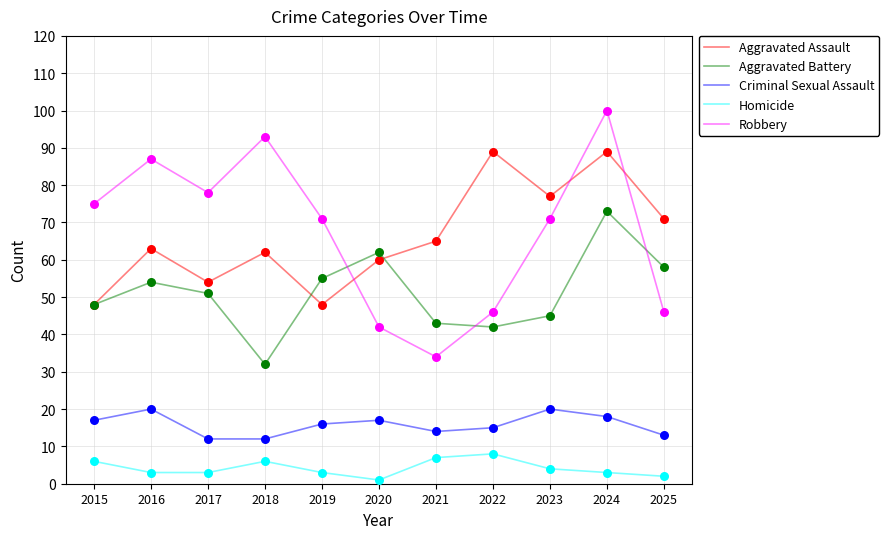

Which series has the largest total across all categories?

Robbery